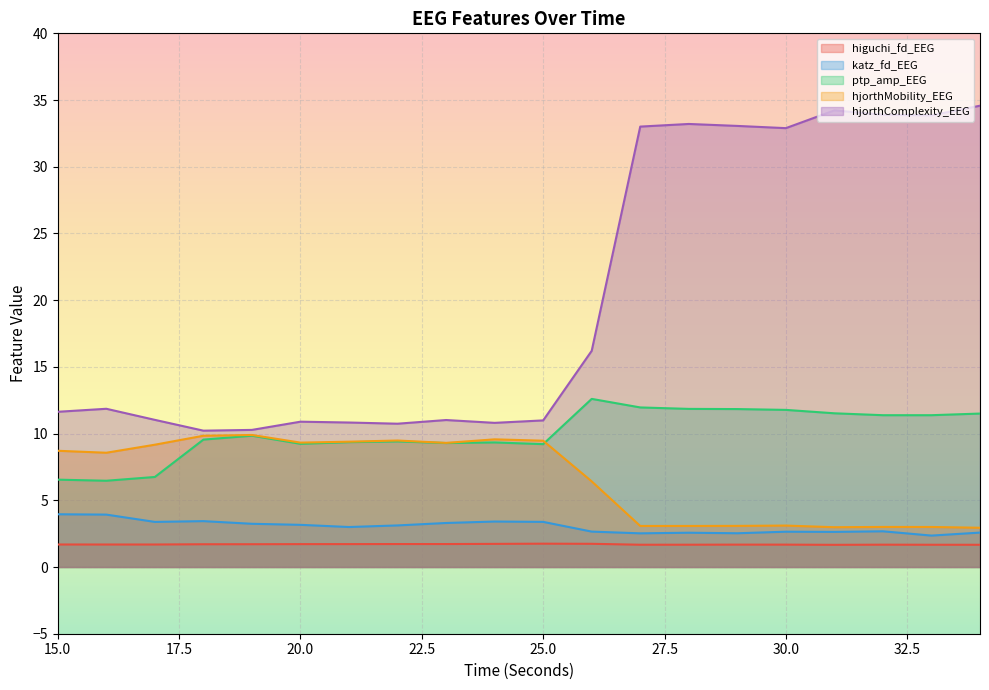

Where is the first local maximum for hjorthComplexity_EEG?

16